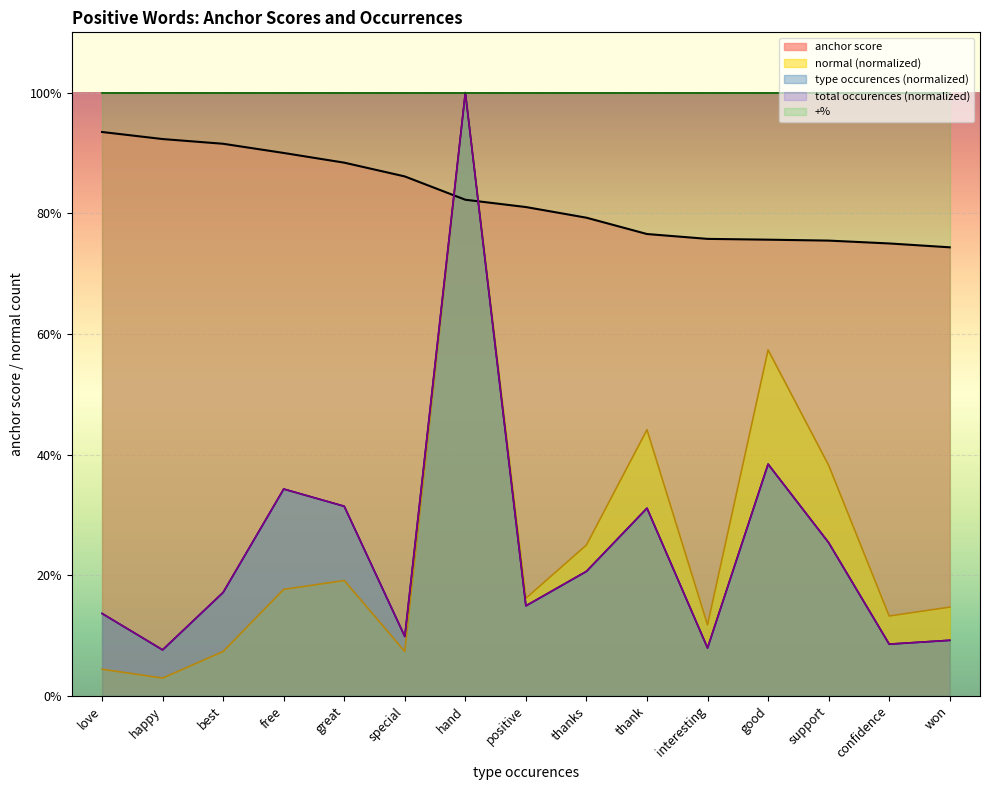

Count the number of categories in the chart.

15